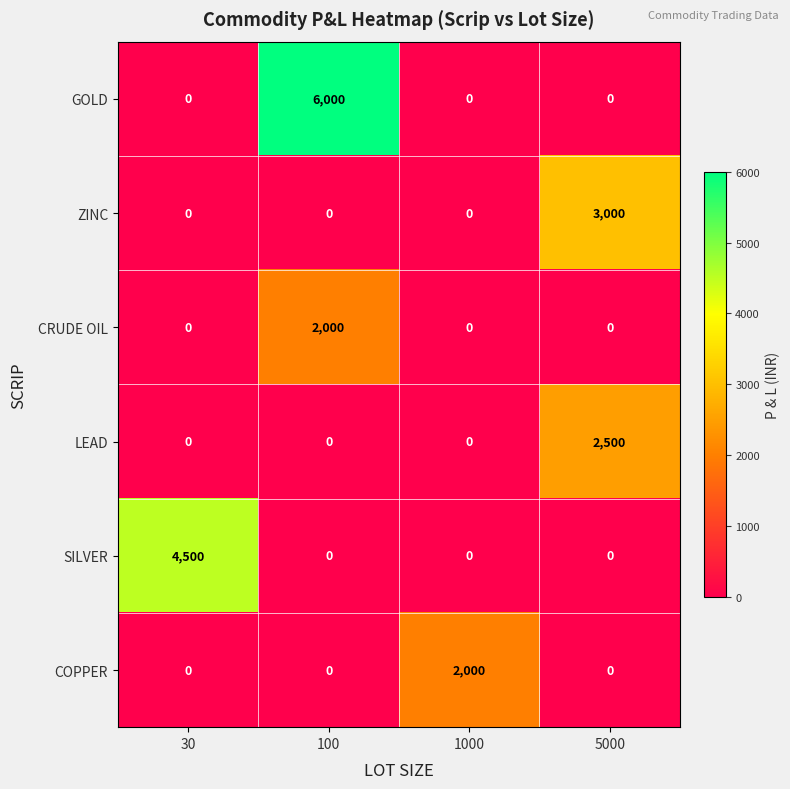

At which label does GOLD reach its peak?

100